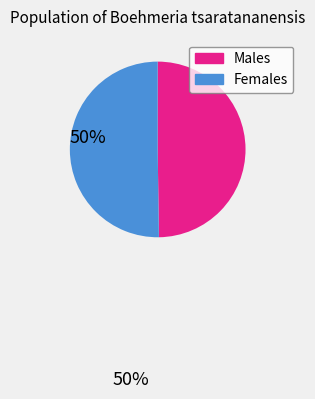

True or false: Females accounts for 61% of the total.

False